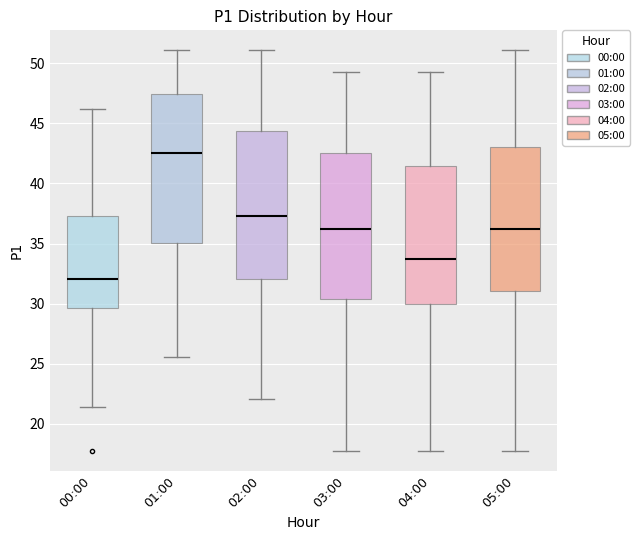

Where is the upper edge of the box for 02:00 on the y-axis? The values are not printed on the chart, so give them approximately, as read against the axis.

44.5